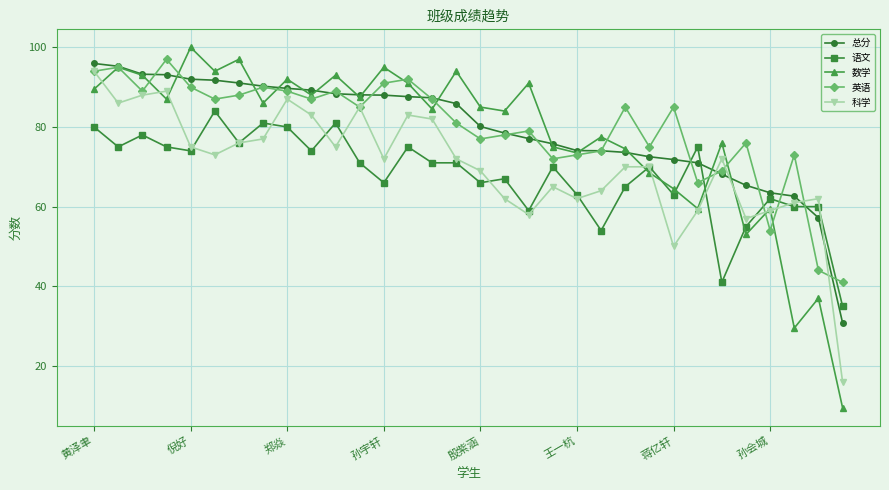

How many interior local peaks does the 数学 series have?

12